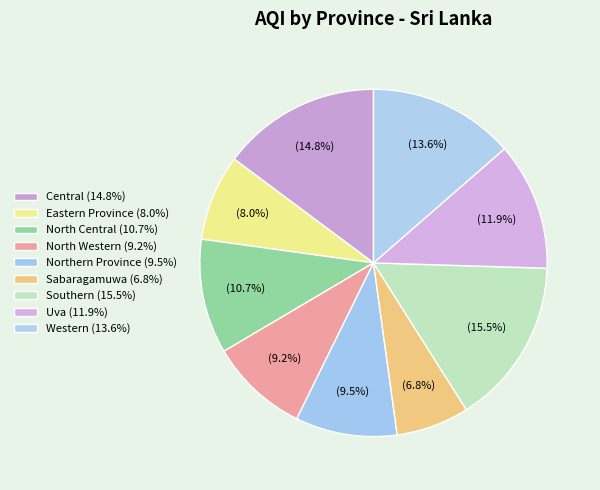

Rank the categories by value from lowest to highest.

Sabaragamuwa, Eastern Province, North Western, Northern Province, North Central, Uva, Western, Central, Southern